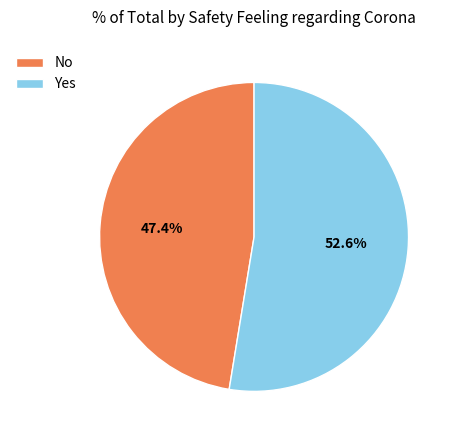

Which slice is the smallest?

No